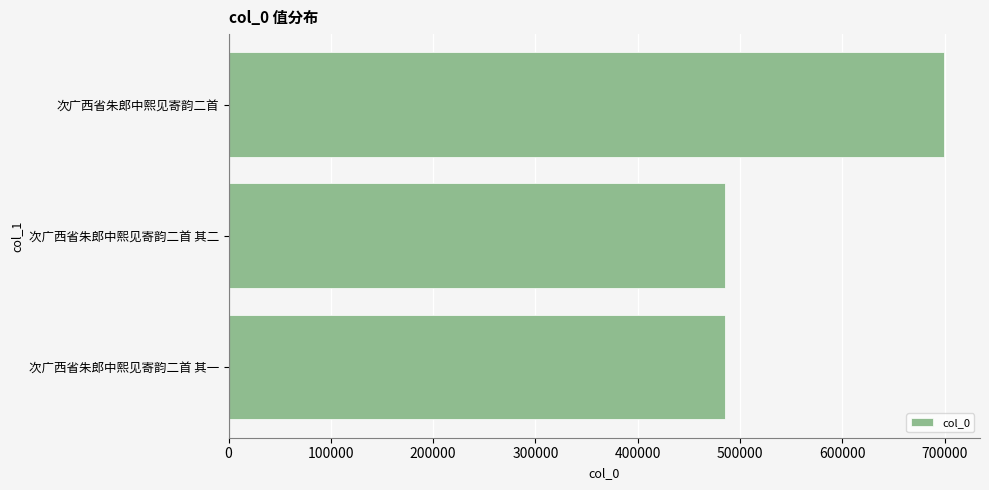

What is the difference between the maximum and second lowest values?

214053